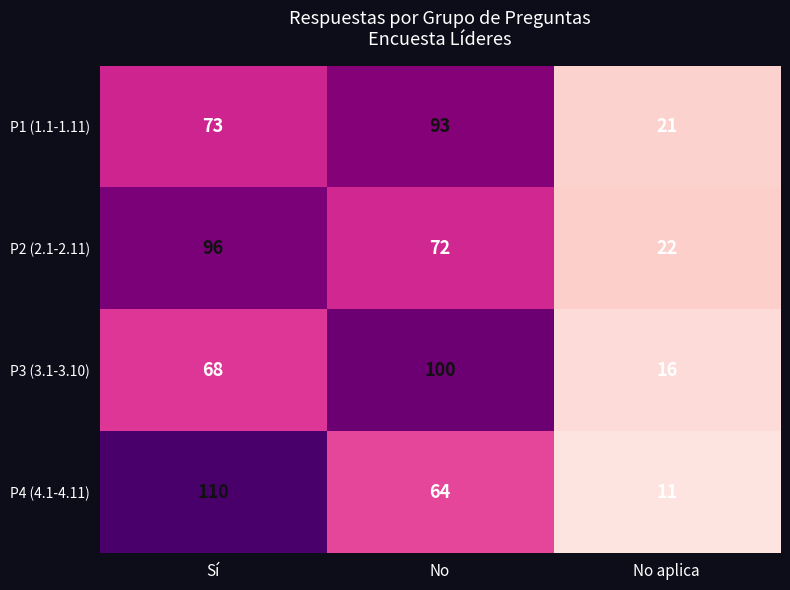

Reading left to right, what are all the values shown in this chart?

P1 (1.1-1.11): 73	93	21
P2 (2.1-2.11): 96	72	22
P3 (3.1-3.10): 68	100	16
P4 (4.1-4.11): 110	64	11